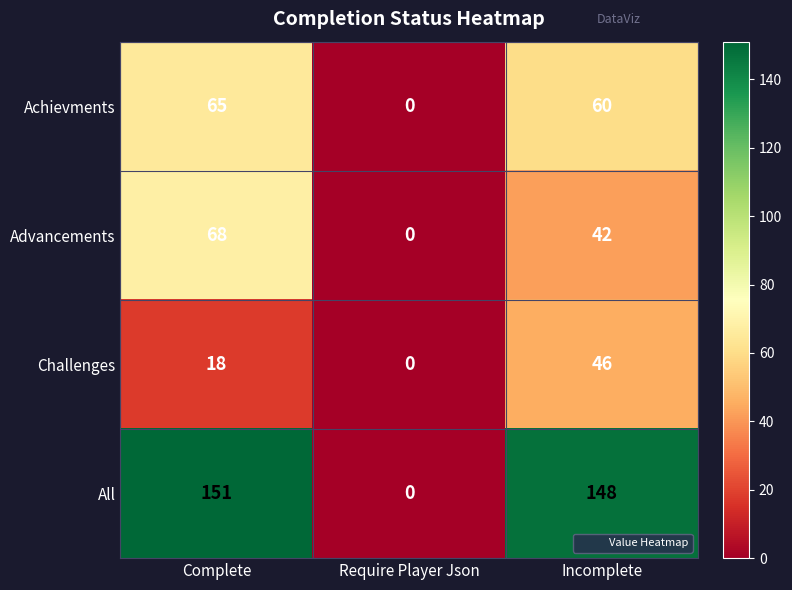

How many categories are shown in the chart?

3